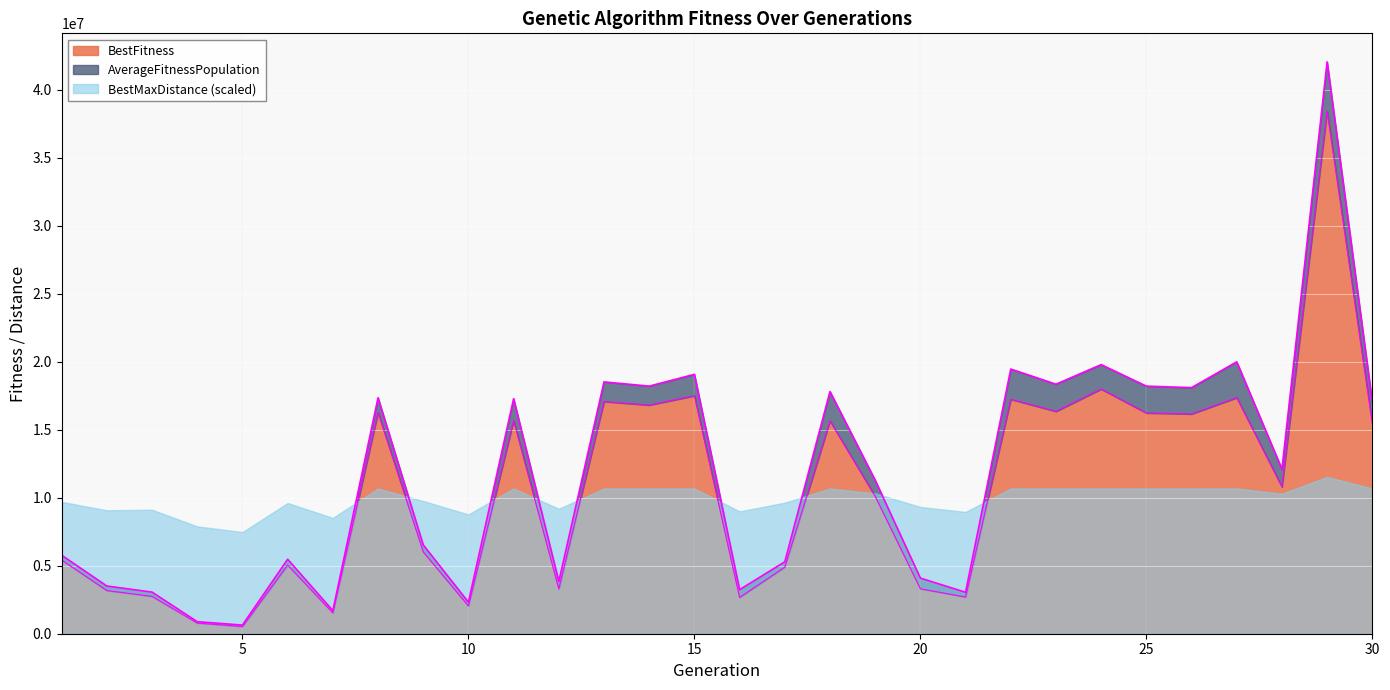

True or false: AverageFitnessPopulation and BestFitness intersect in this chart.

False